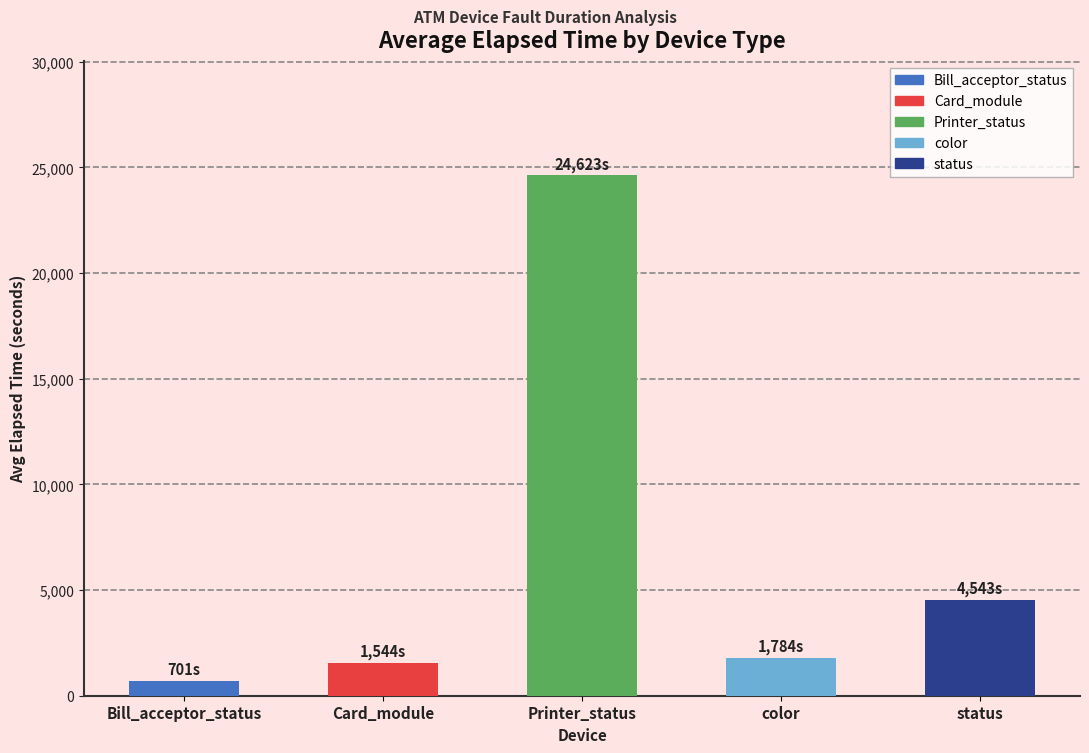

True or false: the data shows 4543 at status.

True